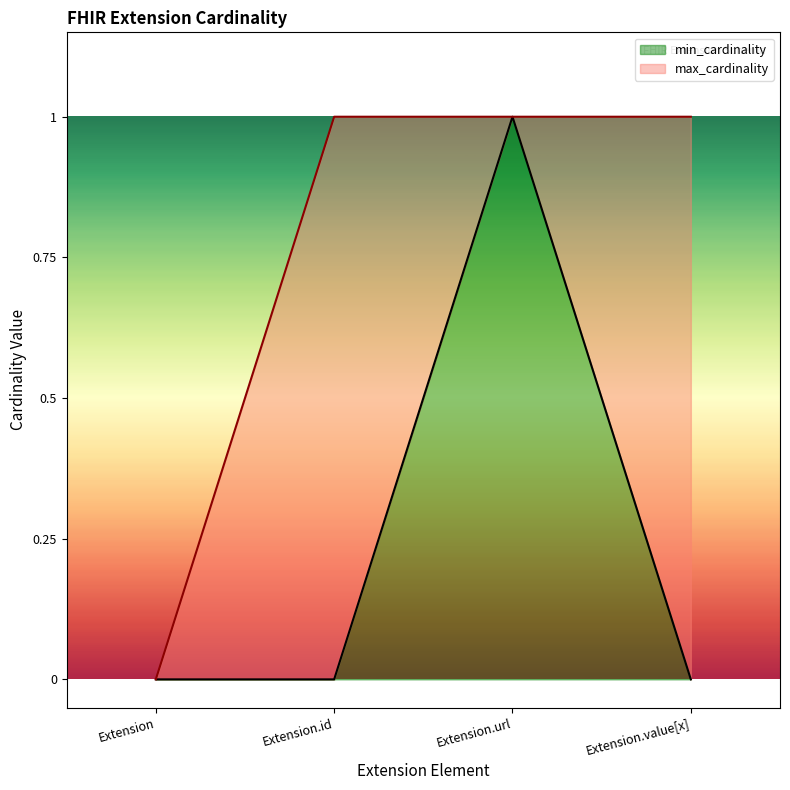

Which series changed the most between Extension and Extension.url?

min_cardinality